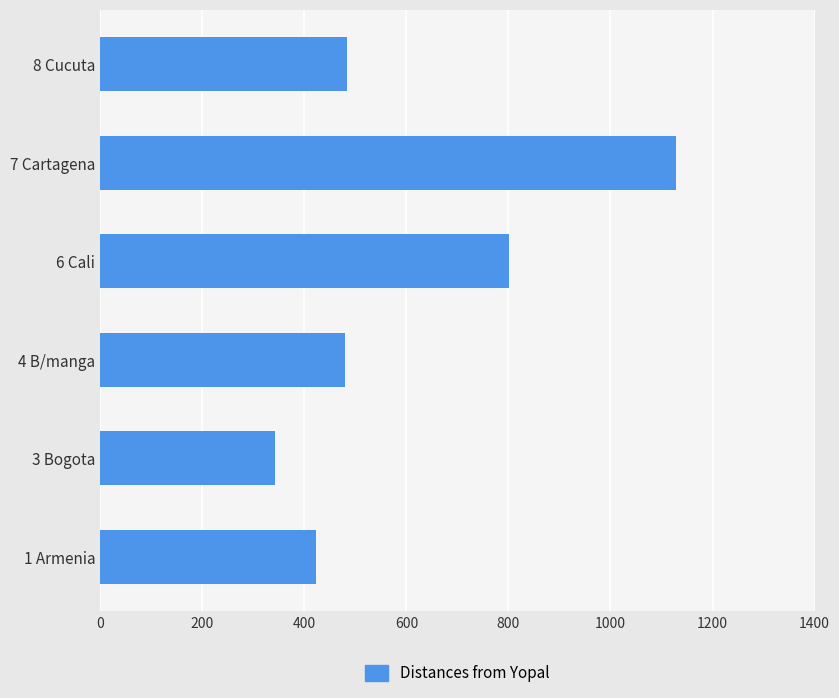

How many bars are there in total?

6